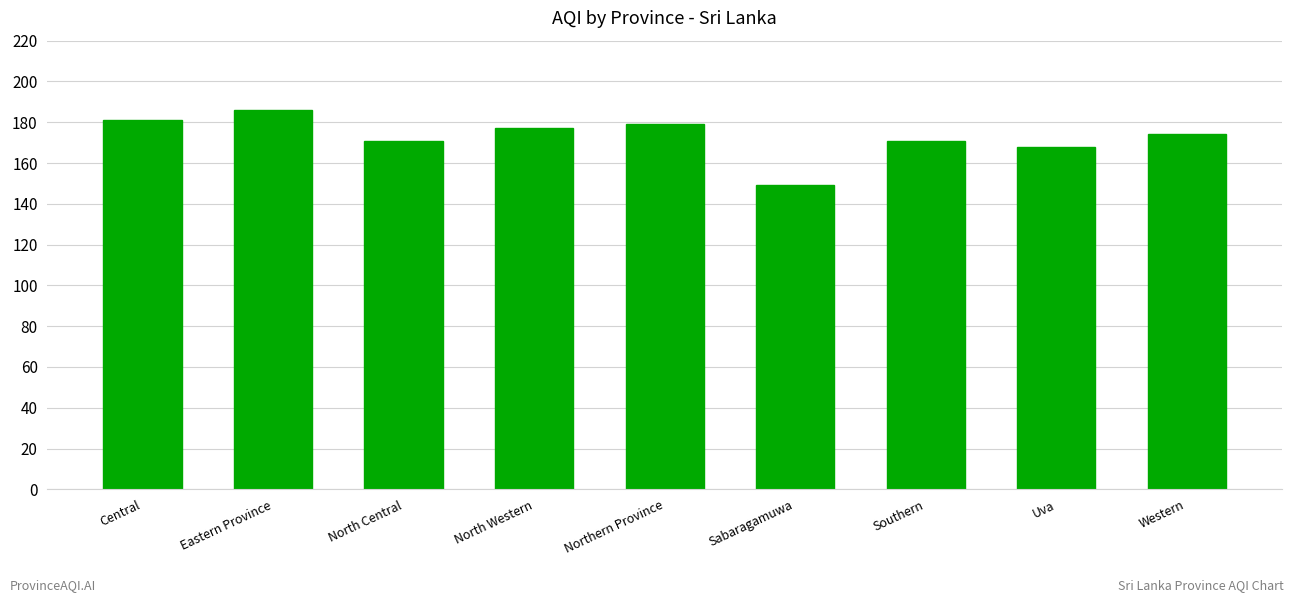

Between North Central and North Western, which is larger?

North Western